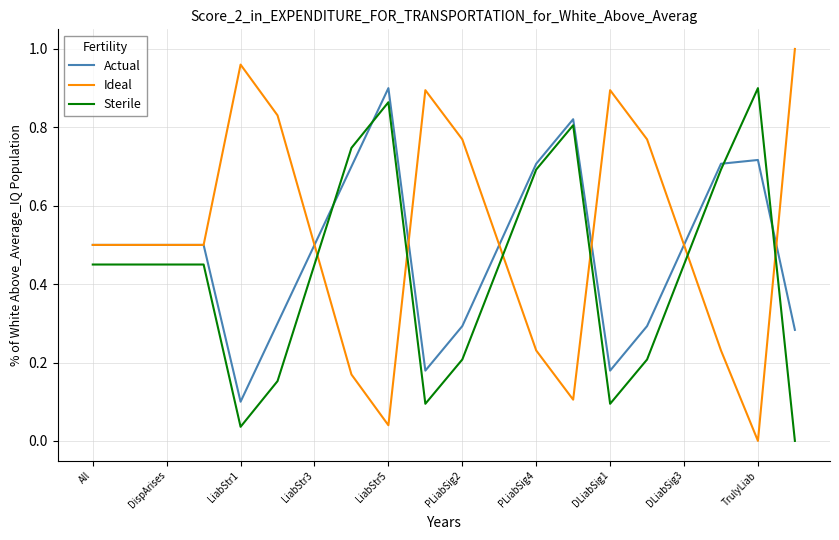

Which series has the widest spread of values?

Ideal